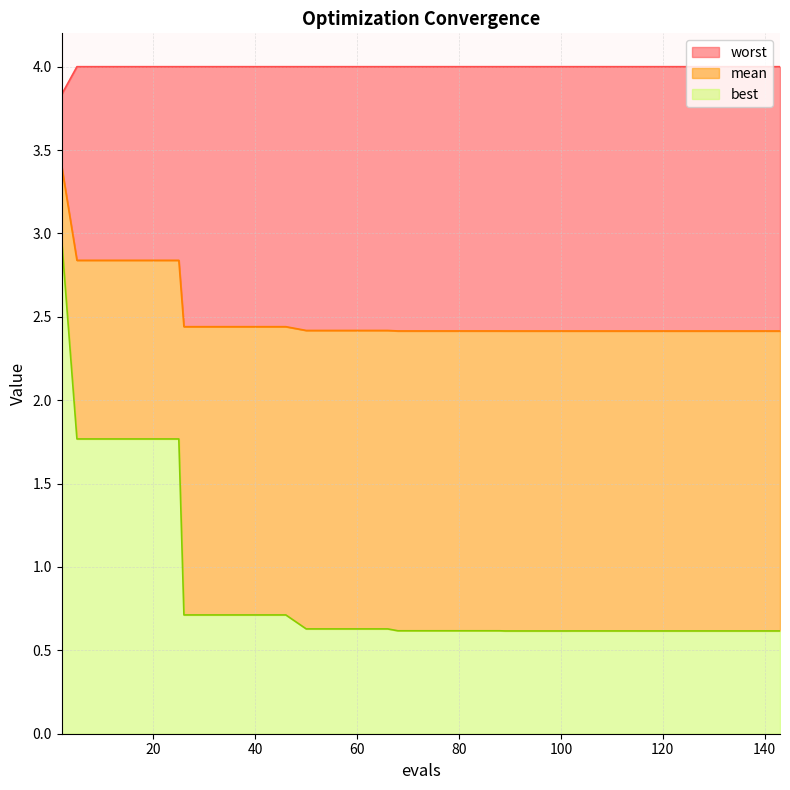

What is the value of the best point at the 33rd from the left?

0.6